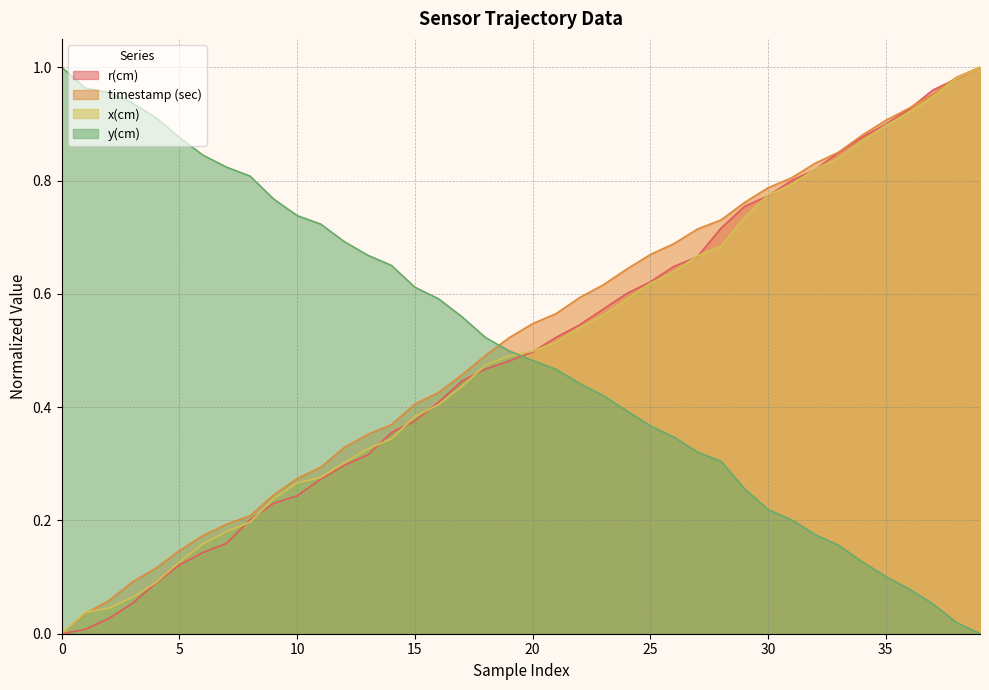

Is it true that x(cm) equals 0.3 at 8?

False